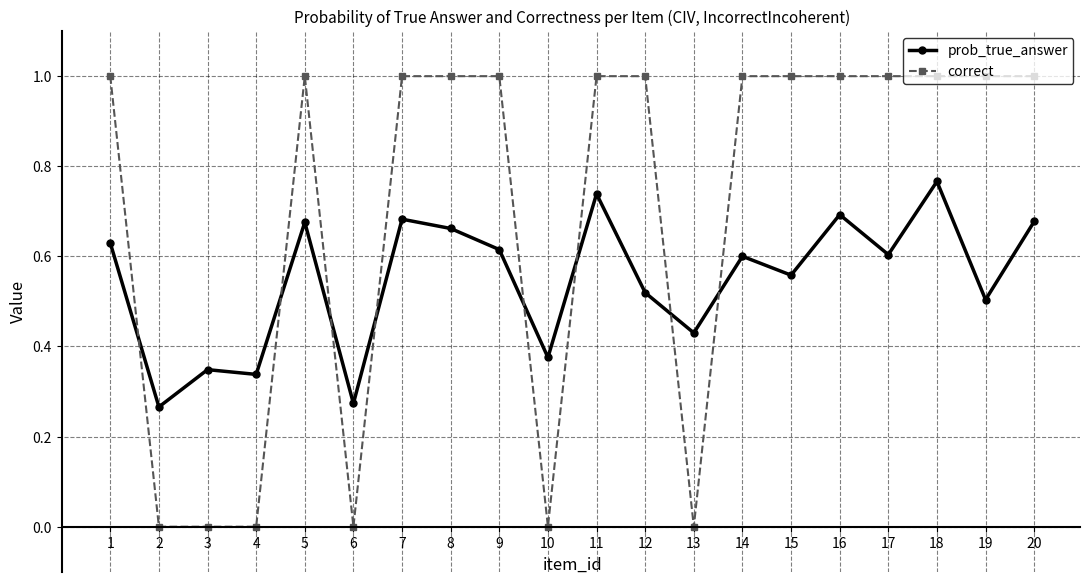

True or false: prob_true_answer has more than 2 interior local peaks.

True